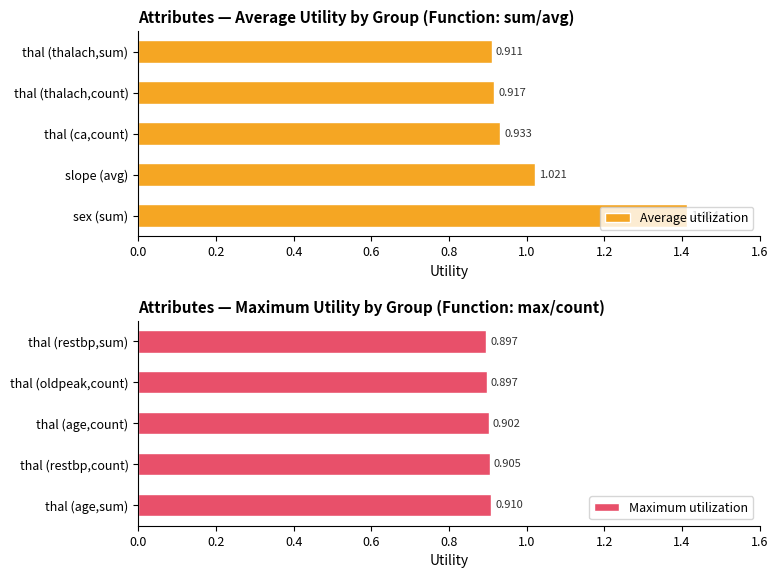

List the labels in order of Average utilization value, smallest first.

thal (thalach,sum), thal (thalach,count), thal (ca,count), slope (avg), sex (sum)